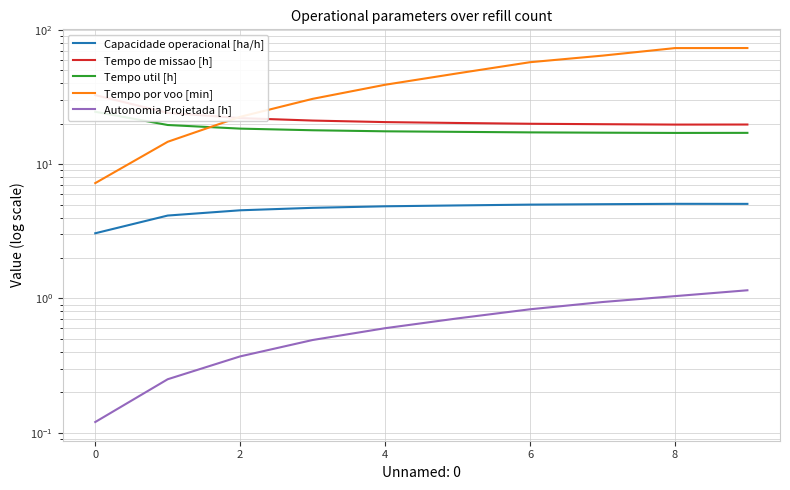

Is it true that Tempo de missao [h] equals 21.1 at 4?

True